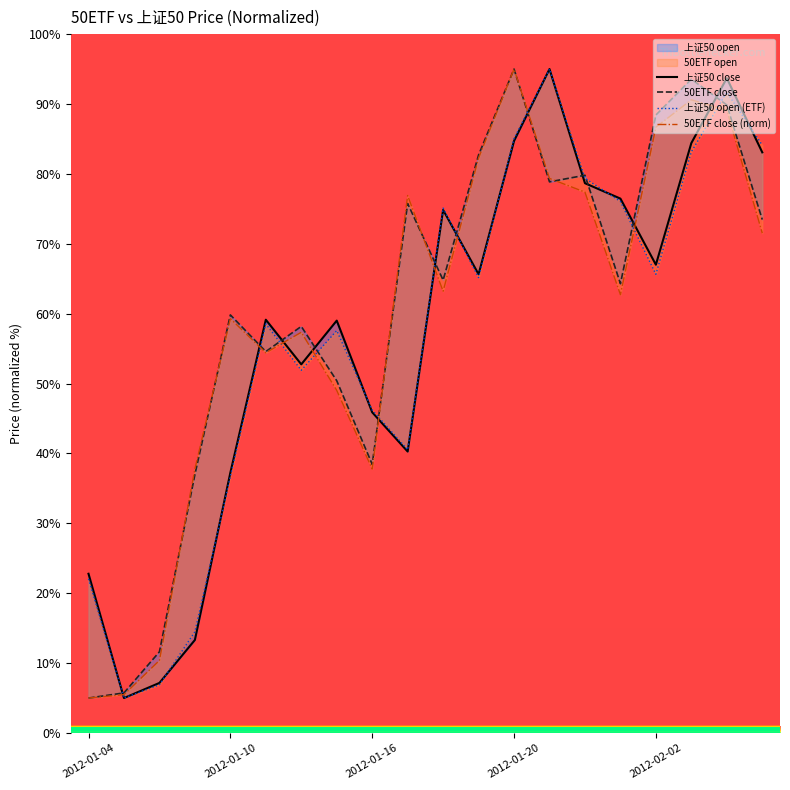

Reading right to left, extract all data points from this chart.

上证50 open: 83.1	93.7	84.4	67.0	76.5	78.7	95.0	84.7	65.6	74.8	40.3	45.9	59.0	52.7	59.1	37.2	13.3	7.2	5.0	22.8
上证50 close: 73.5	89.9	93.6	88.4	64.3	79.8	78.9	95.0	82.7	64.8	75.8	38.4	50.4	58.2	54.6	59.8	37.0	11.6	5.7	5.0
50ETF open: 84.1	91.7	83.2	65.6	76.1	79.4	95.0	85.1	65.2	75.1	40.5	46.2	57.6	51.9	58.5	36.7	14.5	6.9	5.0	22.1
50ETF close: 71.5	89.1	90.6	86.7	62.7	77.4	79.3	95.0	82.3	63.2	76.9	37.8	49.0	57.3	54.4	59.3	37.8	10.4	5.5	5.0